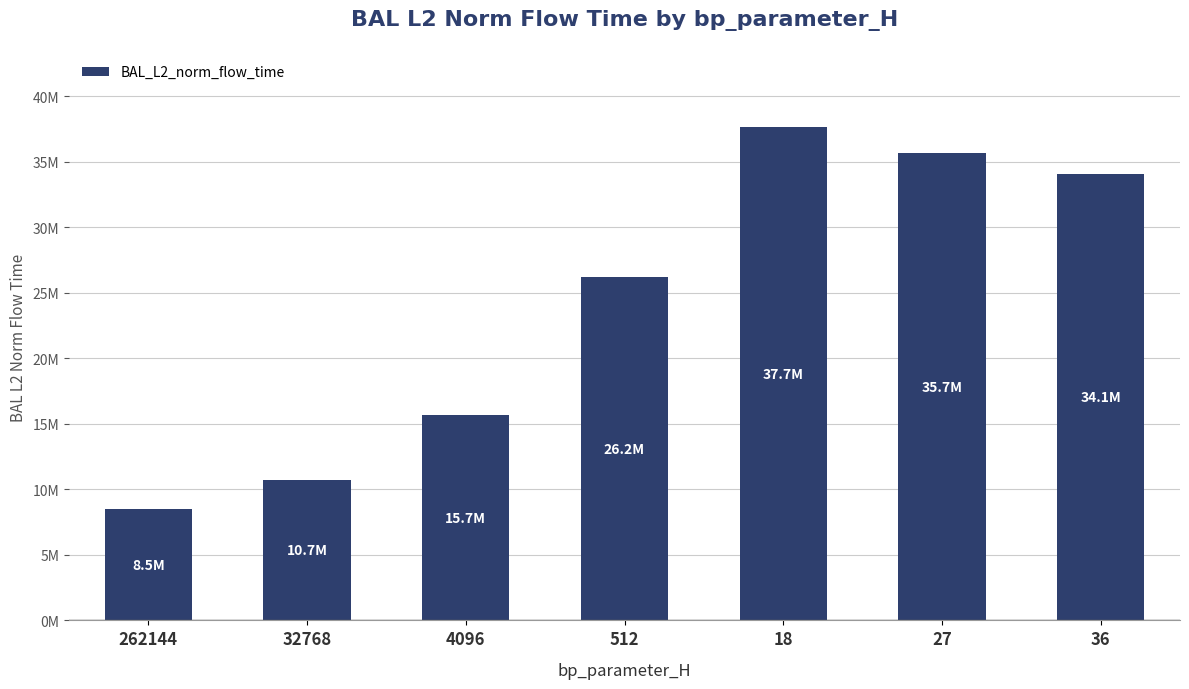

Count the number of values greater than 26202410.

4